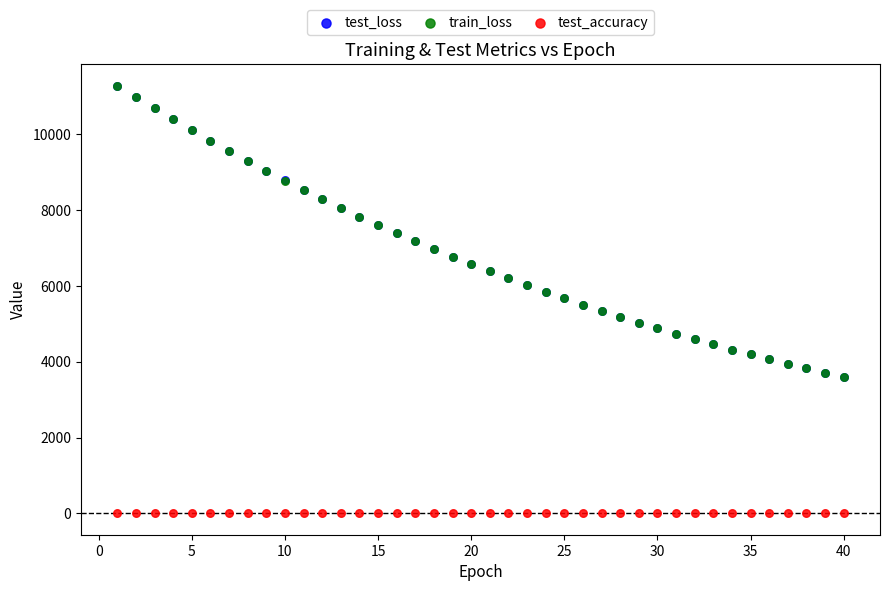

Which series has the widest spread of Y values?

train_loss